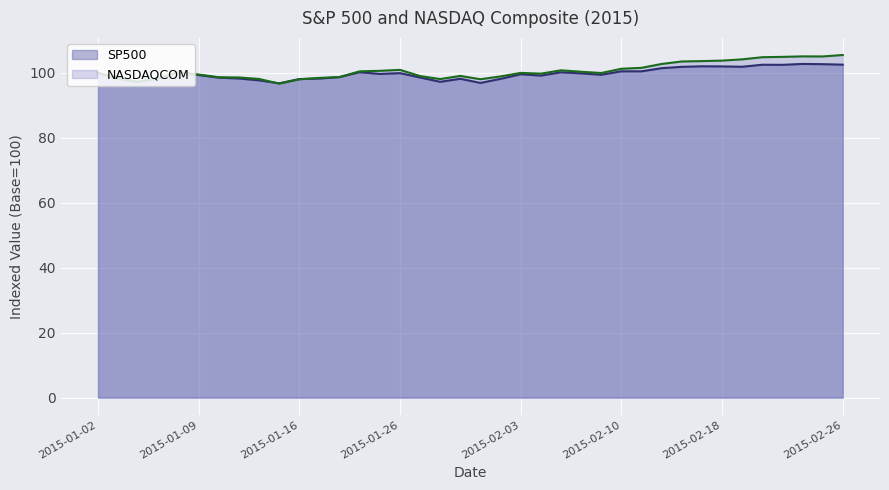

Which series has the largest range (max minus min)?

NASDAQCOM